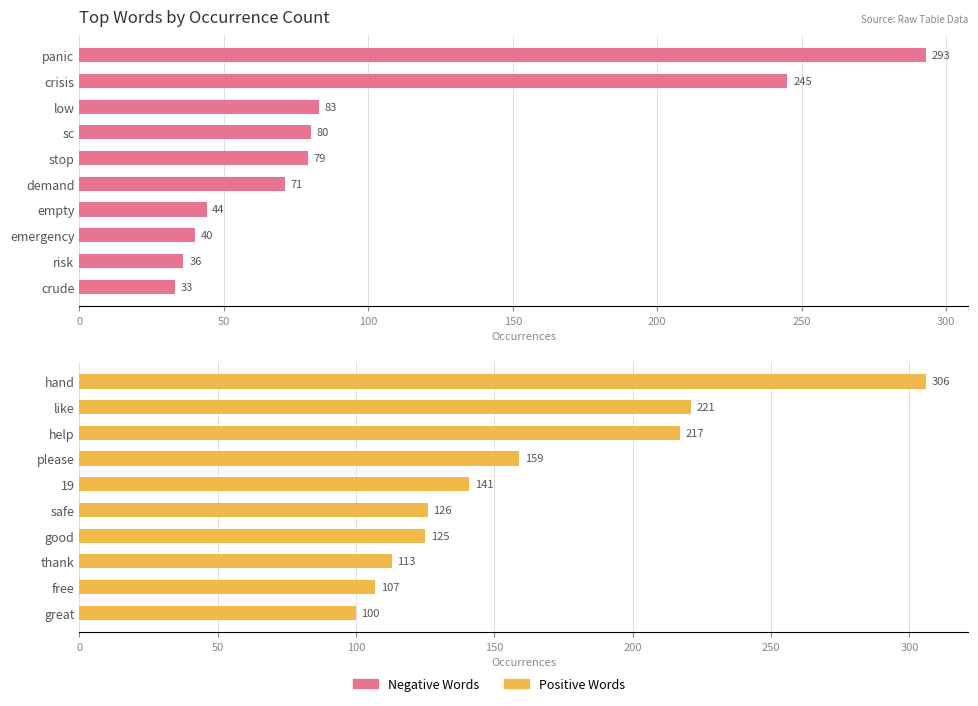

At 50, list the series in order from smallest to largest.

Positive Words, Negative Words